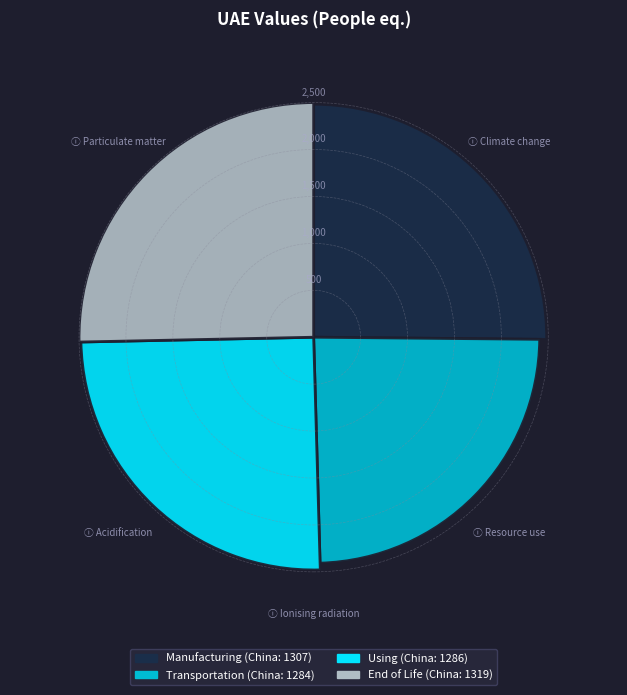

Is there a majority slice in this chart?

No